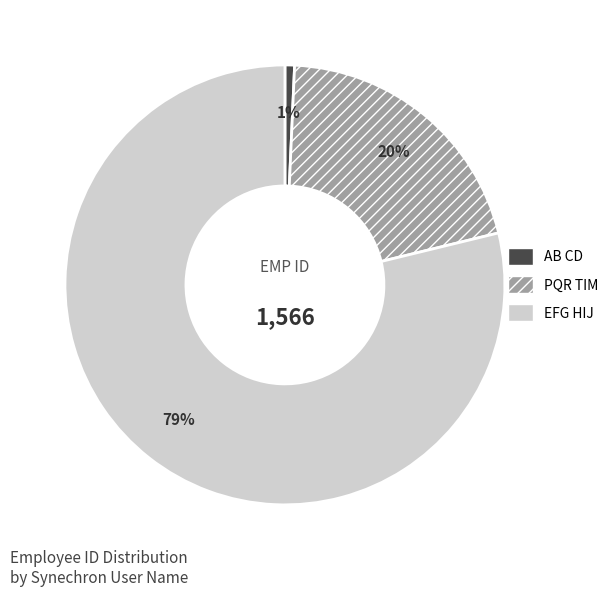

Is there a majority slice in this chart?

Yes